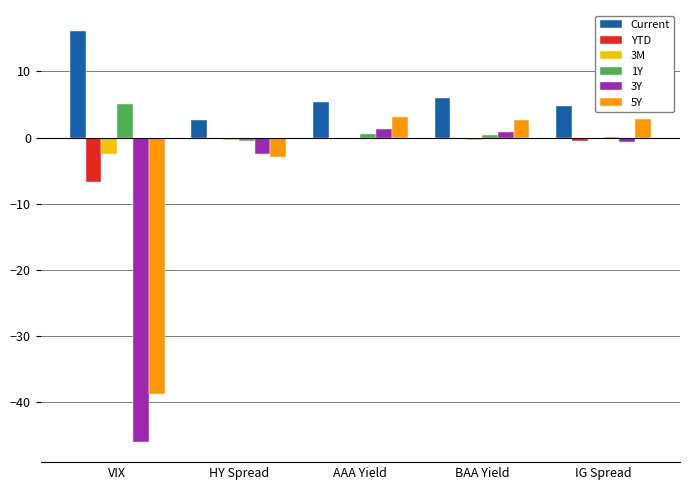

Which series has the largest total across all categories?

Current